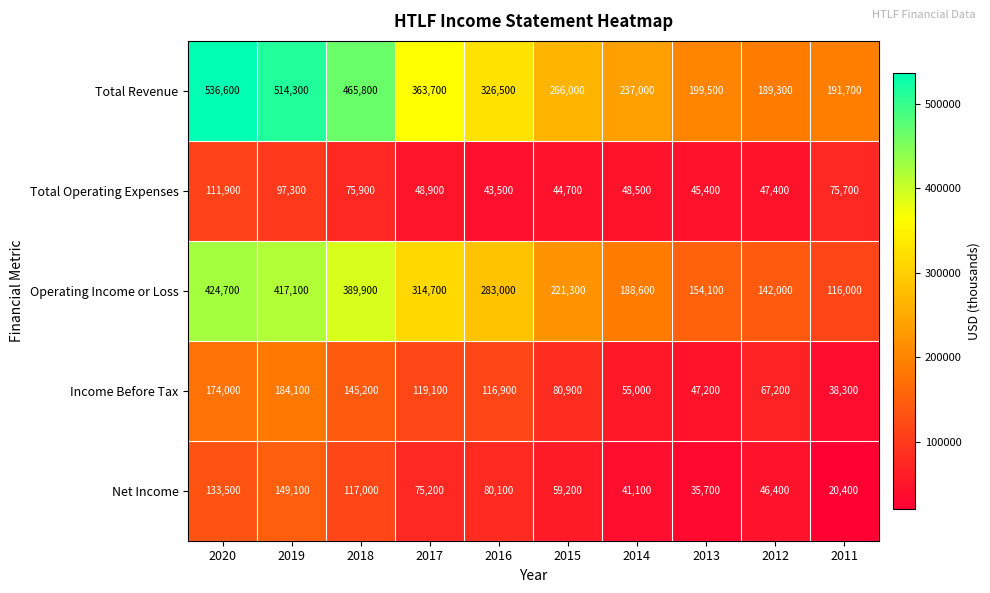

At which label does Total Revenue first exceed 326500?

2020